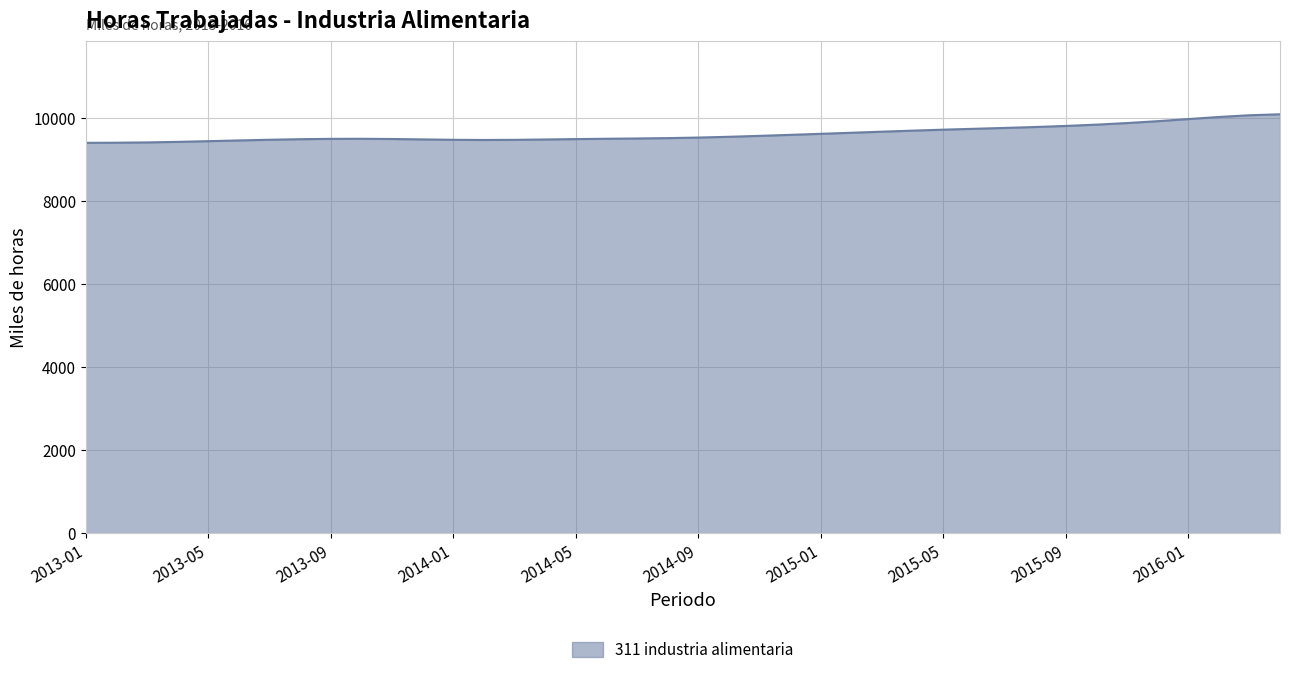

What is the smallest value displayed?

9404.0